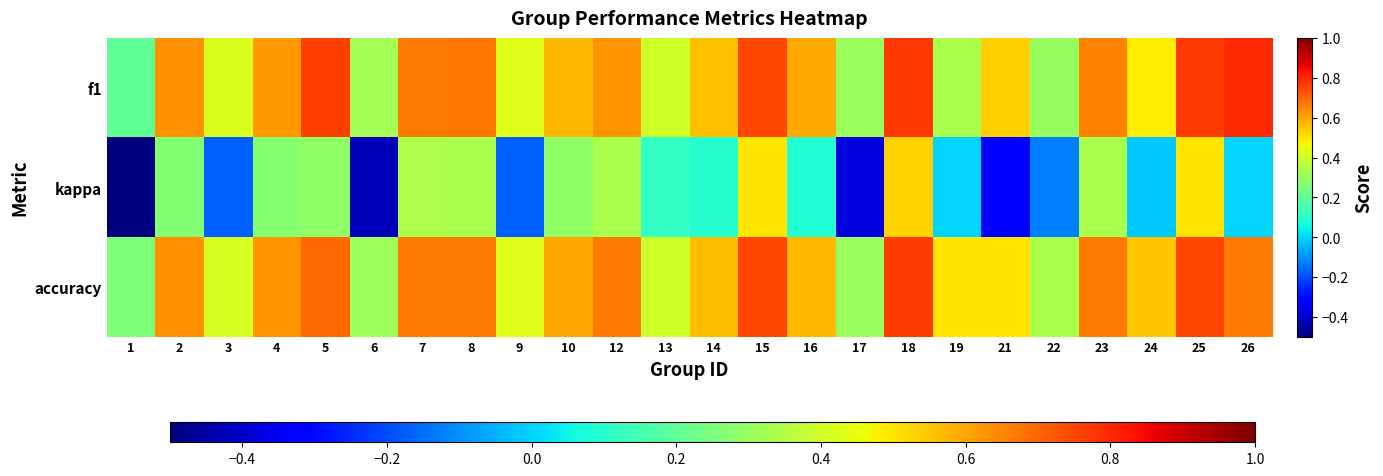

Which series has the largest range (max minus min)?

kappa